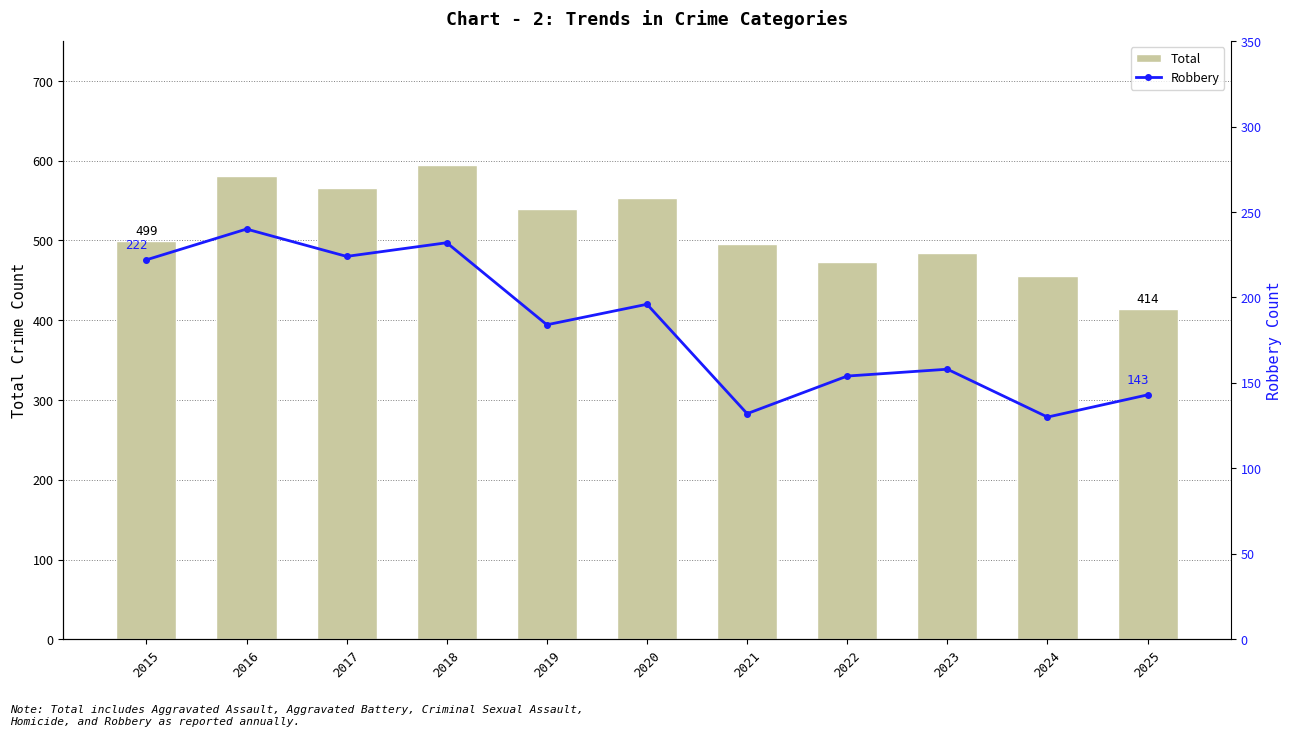

Count the number of categories in the chart.

11